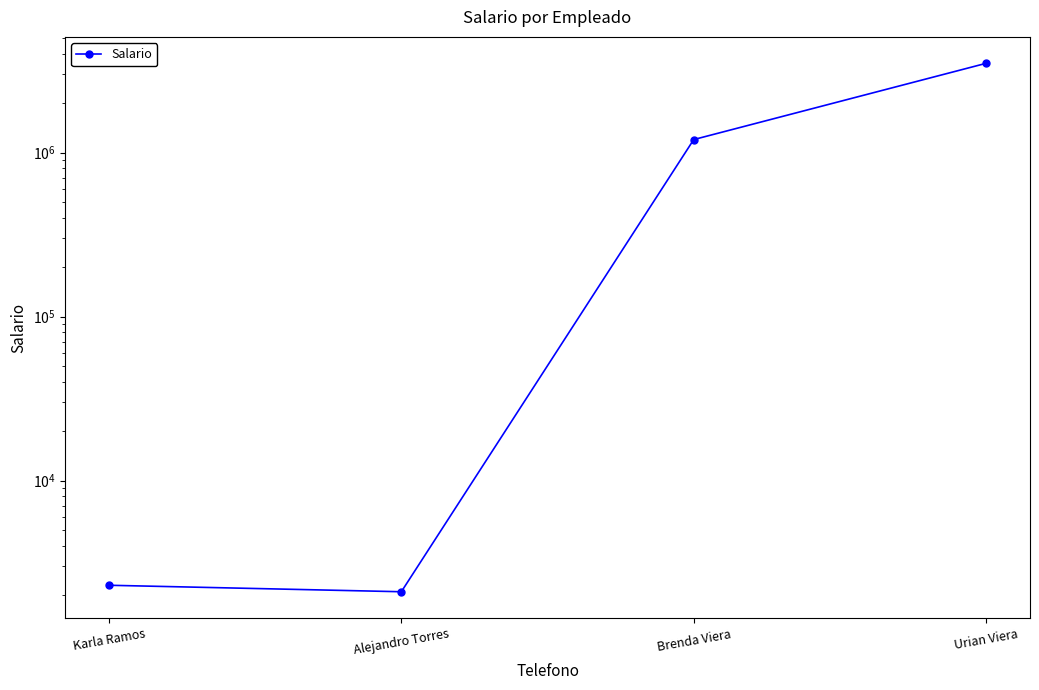

What is the label of the 4th point from the left?

Urian Viera